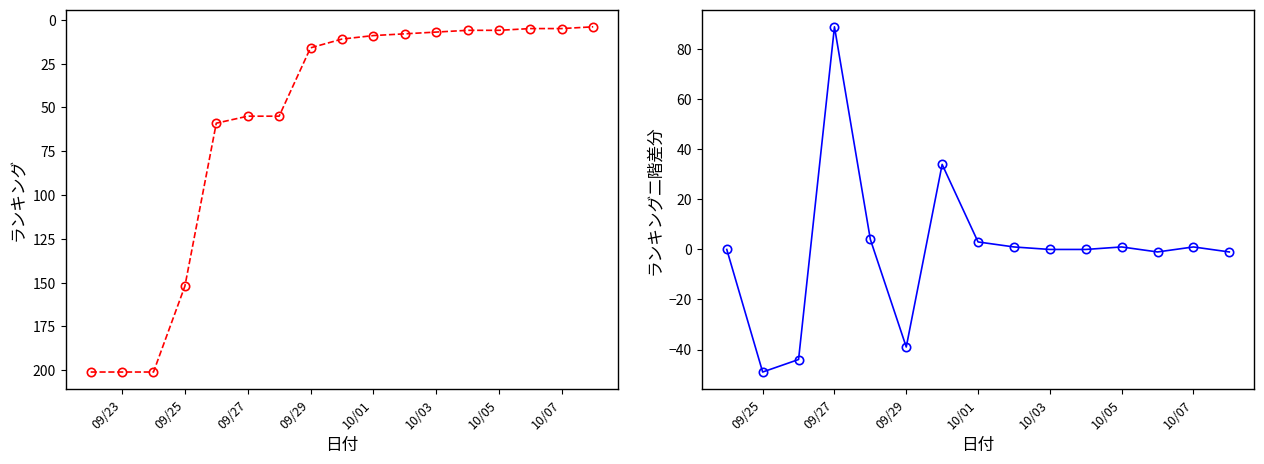

True or false: the data has more than 0 interior local peaks.

False